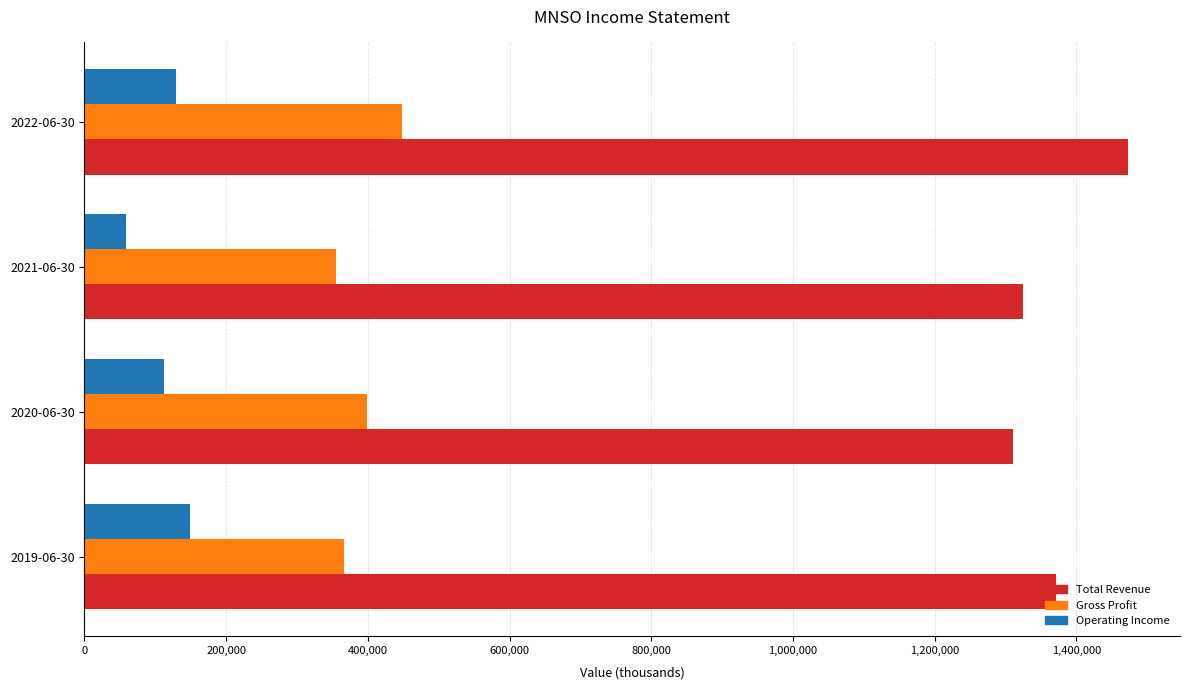

At which category is the sum across all series the highest?

2022-06-30